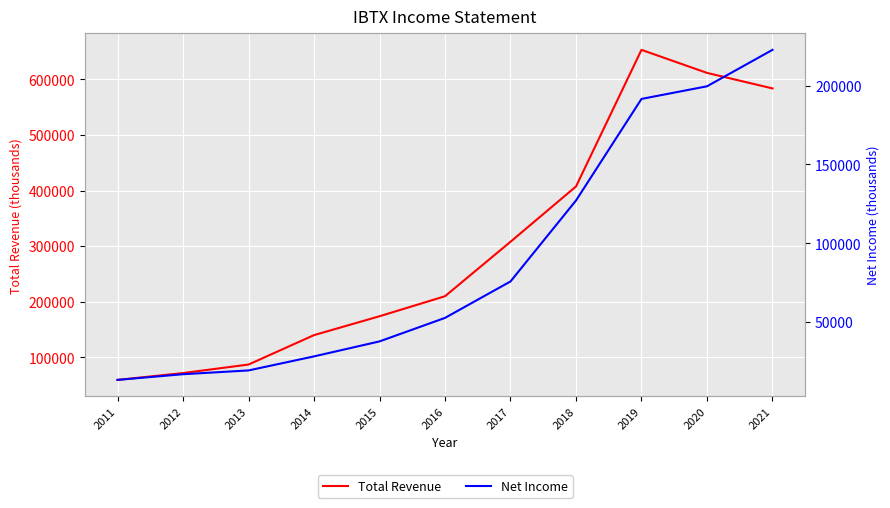

What is the value of the Net Income point at the 2nd from the left?

17000